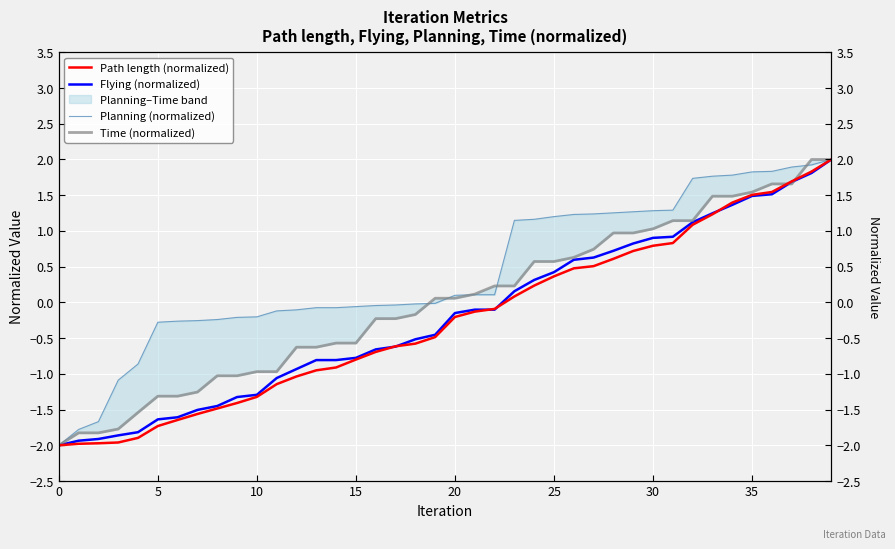

How many categories are shown in the chart?

40